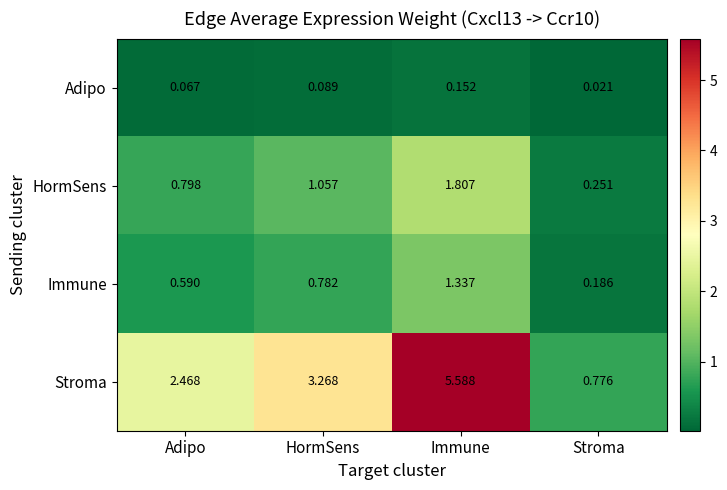

At which label is Immune closest to 0?

Stroma